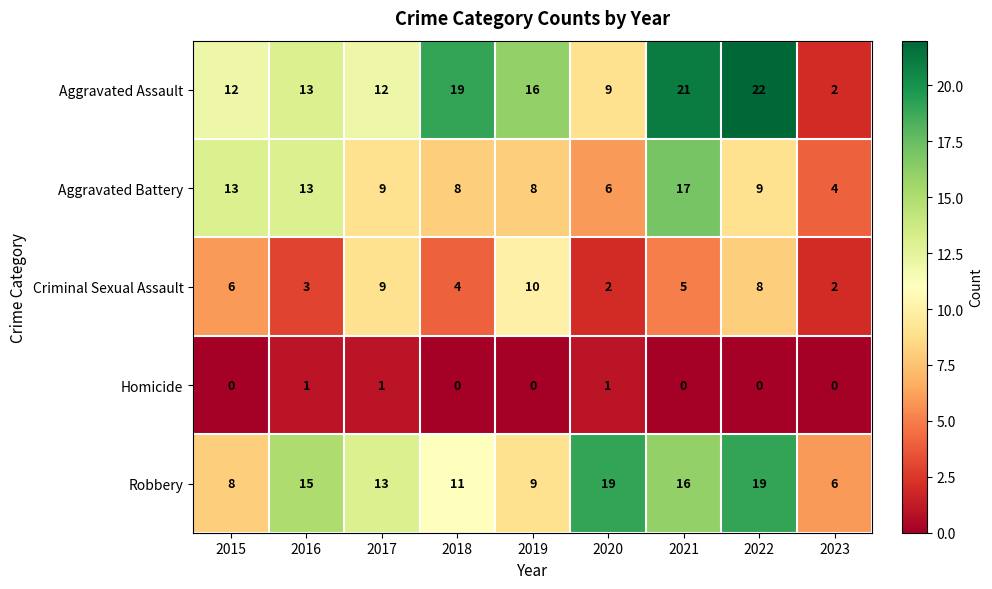

At which category does the chart reach its peak across all series?

2022